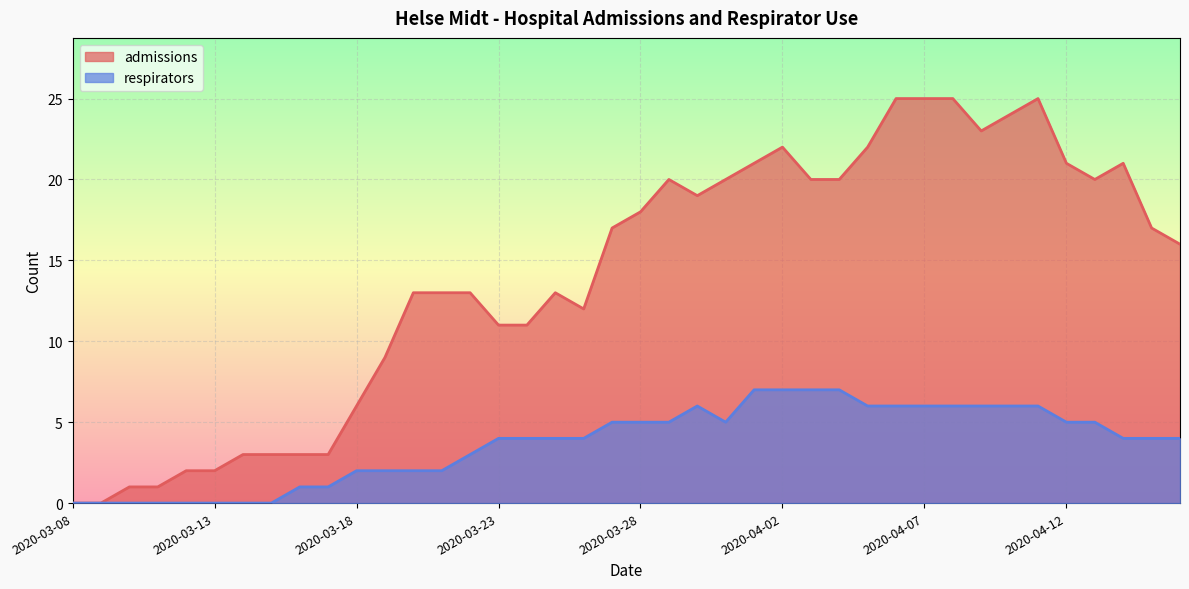

Where does the admissions series first go above 17?

2020-03-28